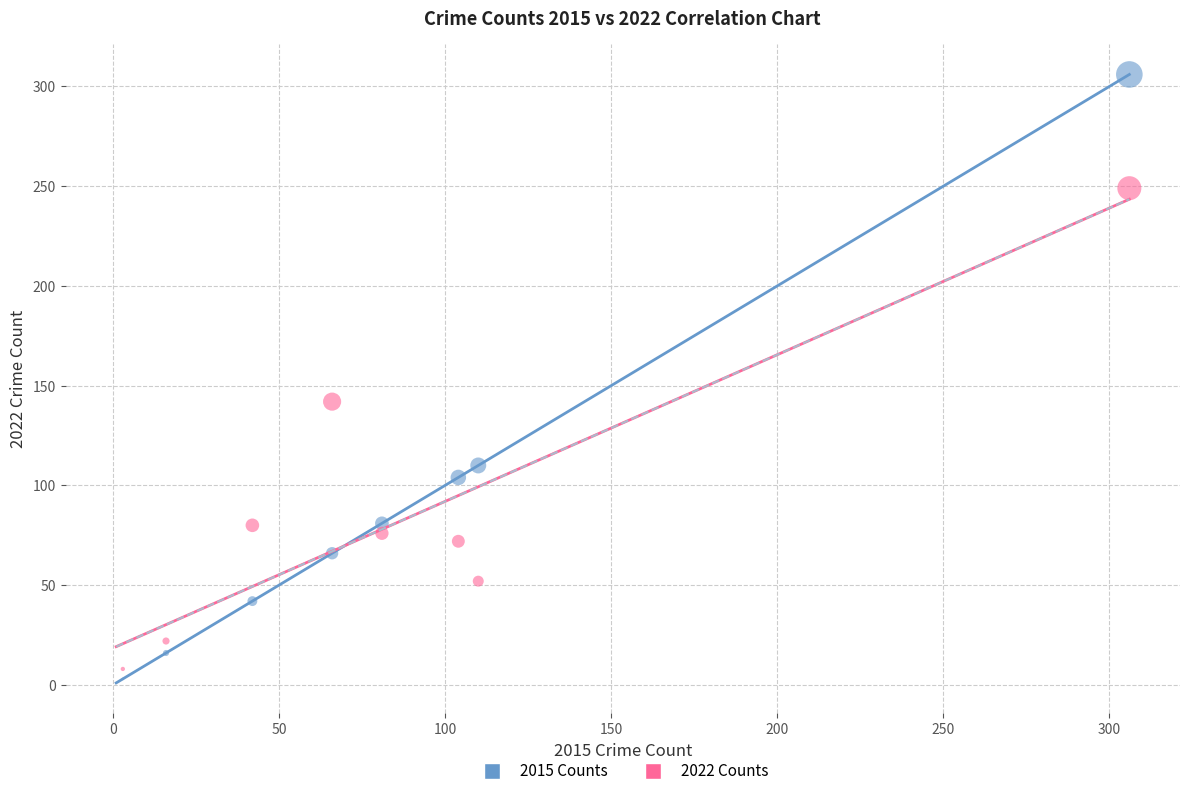

Across all series, what Y value is closest to 153?

142